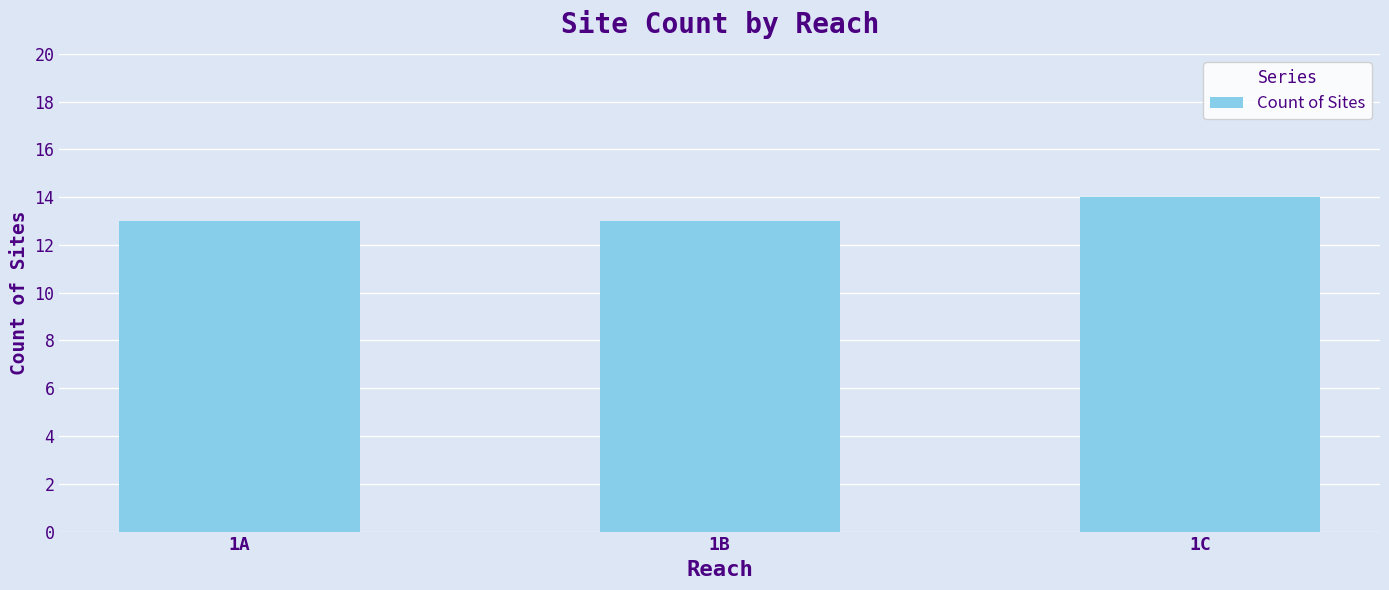

The chart shows a value of 23 at 1C. True or false?

False